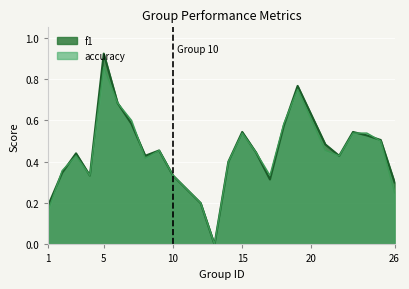

Count the accuracy values in the range 0 to 1.

24